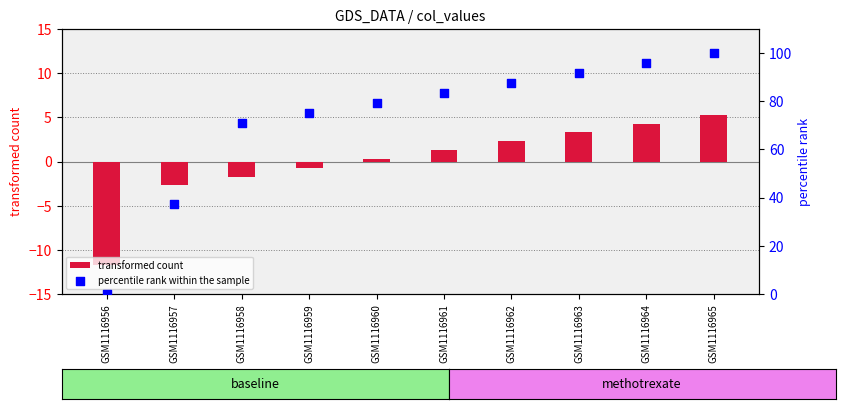

Which series contains the lowest Y value?

transformed count